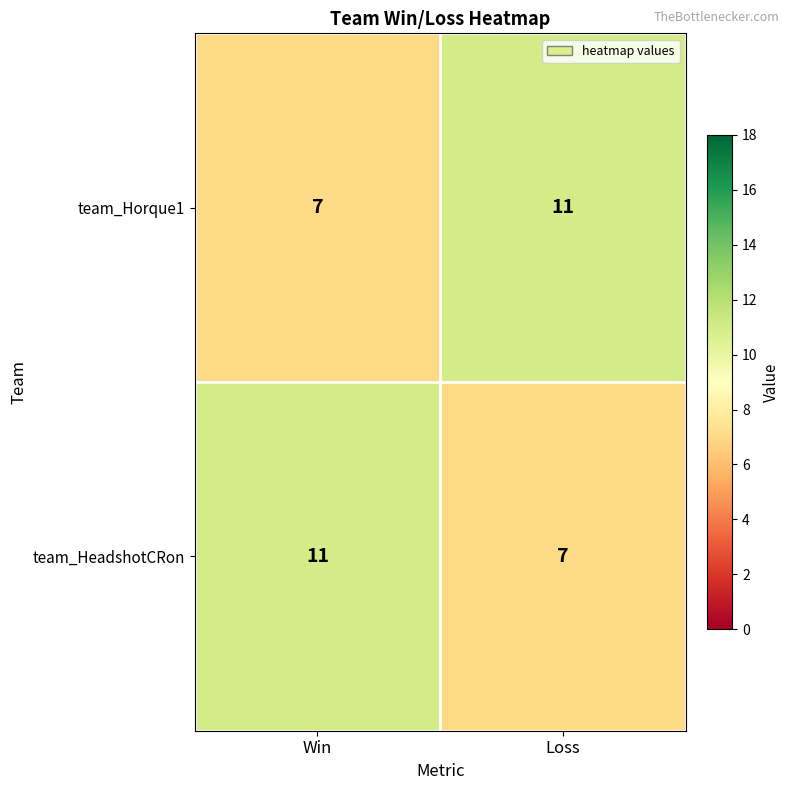

List the labels in order of team_Horque1 value, largest first.

Loss, Win